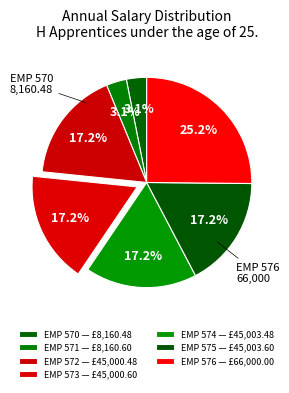

What is the ratio of the value at EMP 575 to the value at EMP 574?

1.0